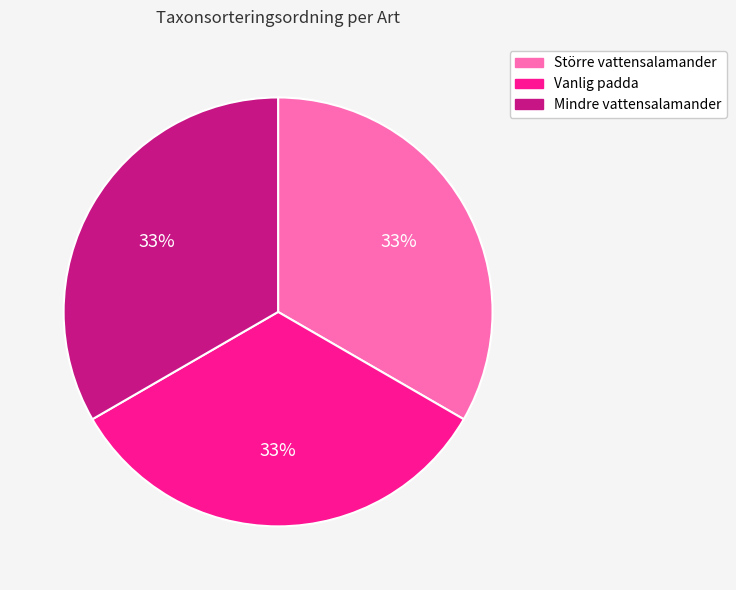

To the nearest percent, what is the combined percentage of Större vattensalamander and Vanlig padda?

67%